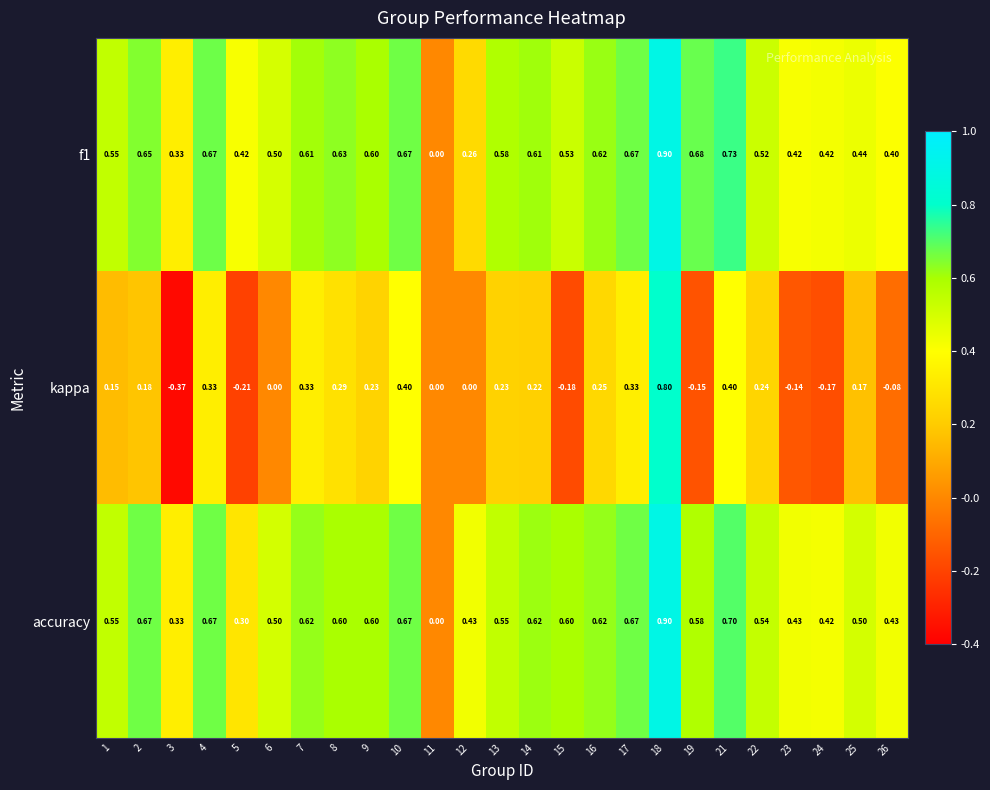

Between 6 and 10, which series saw the biggest shift?

kappa